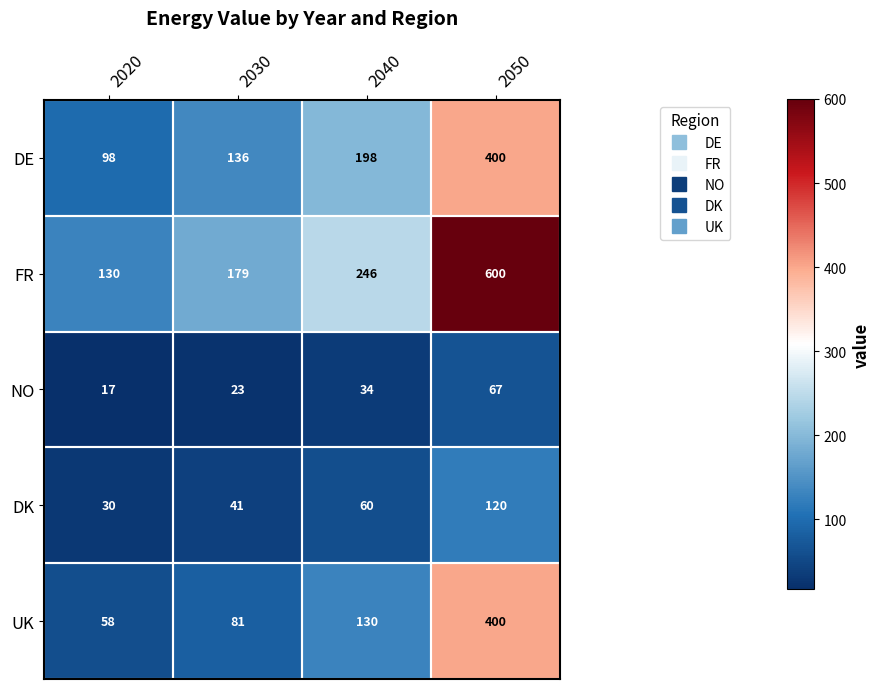

What is the minimum value for DE?

98